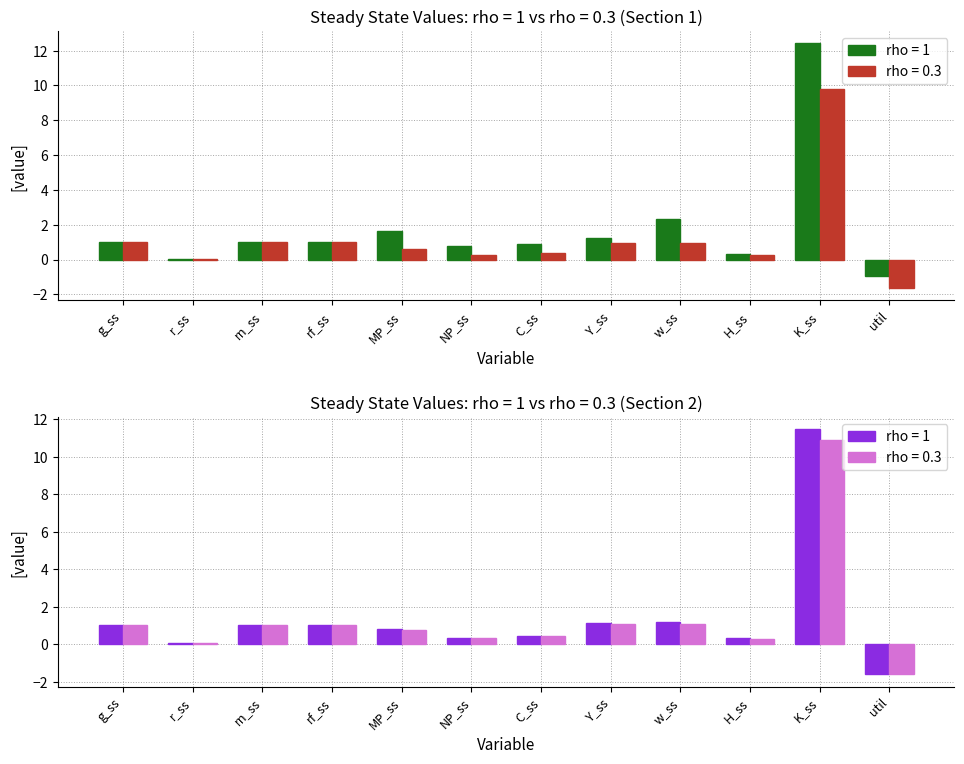

What is the minimum value for rho = 0.3?

-1.6